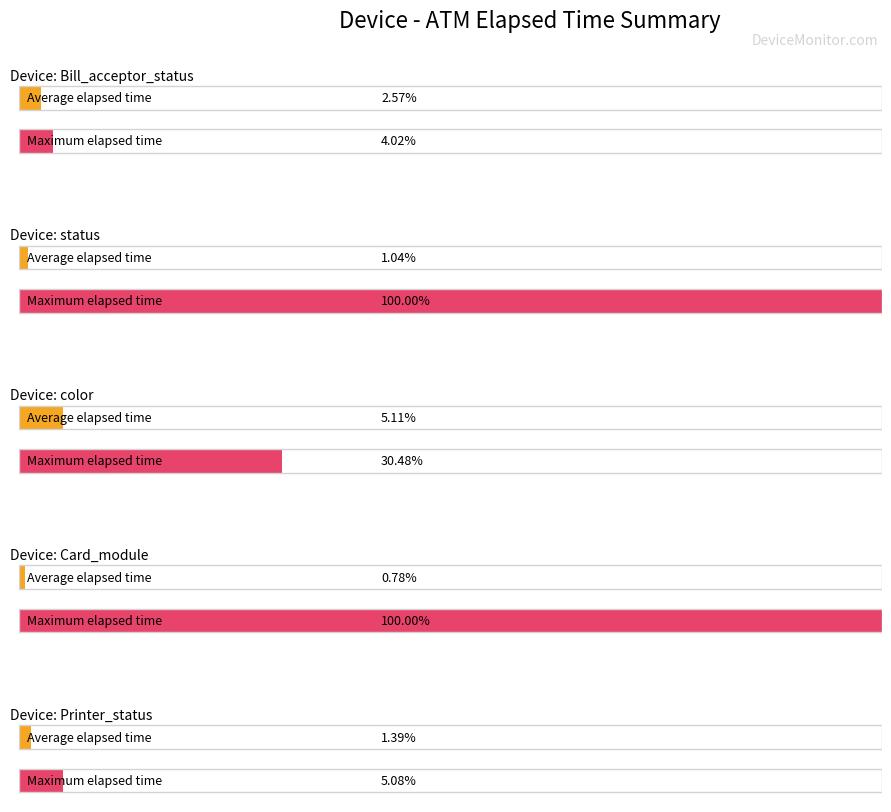

What is the label of the 3rd bar from the right?

color